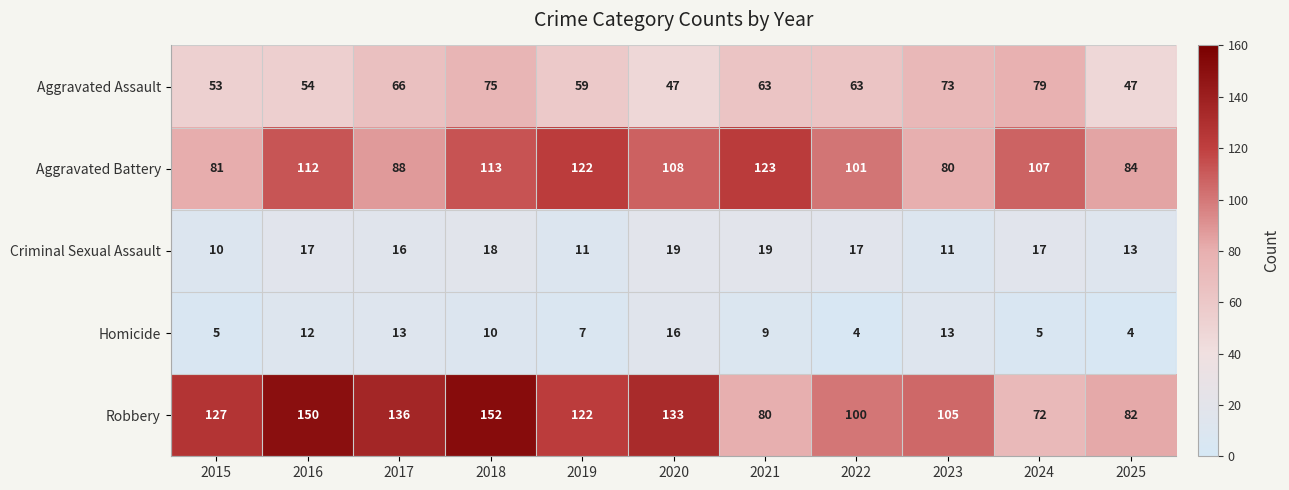

At which category is the sum across all series the highest?

2018